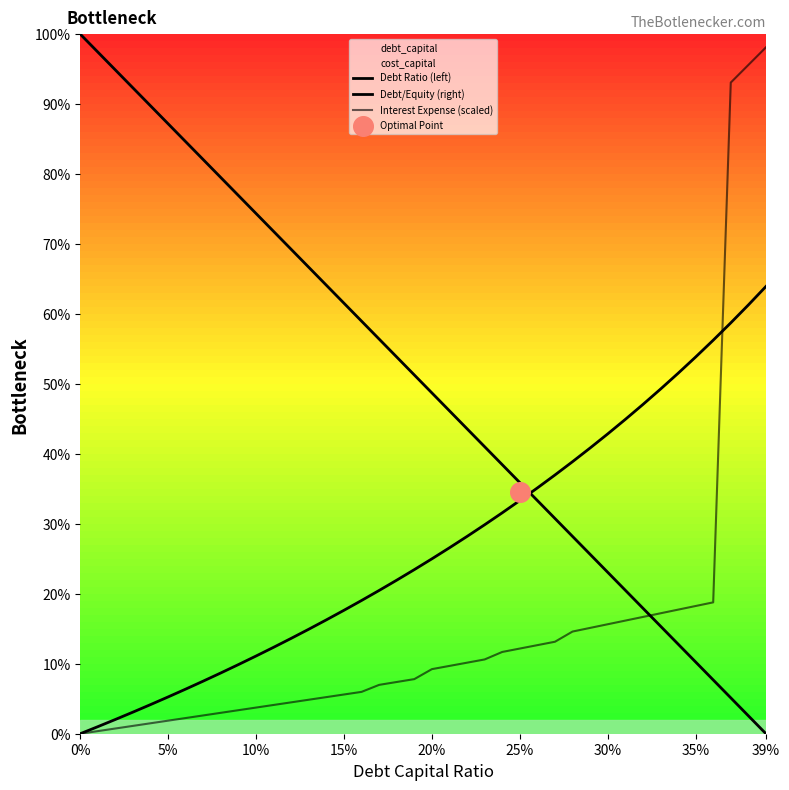

Which series contains the highest Y value?

Debt Ratio (left)